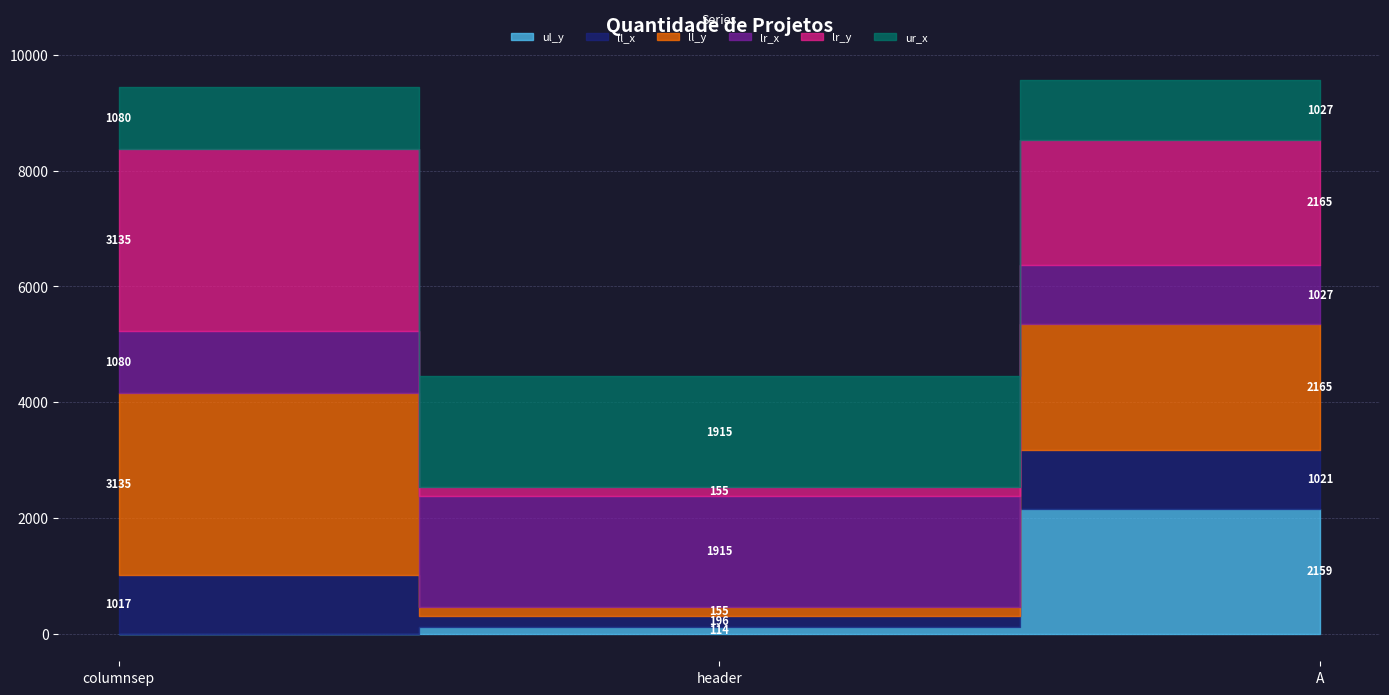

Rank the categories by ul_y value from highest to lowest.

A, header, columnsep